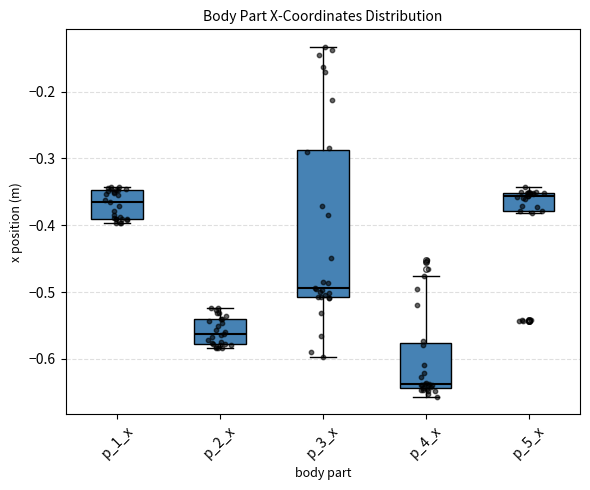

Reading left to right, transcribe this box plot: for each box, give where its median line is, the range the box spans, and where its two whiskers end, as read against the y-axis. The values are not printed on the chart, so give them approximately, as read against the axis.

p_1_x: median -0.36, box -0.39 to -0.35, whiskers -0.40 to -0.34
p_2_x: median -0.56, box -0.58 to -0.54, whiskers -0.58 (just below the box's lower edge) to -0.52
p_3_x: median -0.49, box -0.51 to -0.29, whiskers -0.60 to -0.13
p_4_x: median -0.64 (just above the box's lower edge), box -0.64 to -0.58, whiskers -0.66 to -0.48
p_5_x: median -0.36, box -0.38 to -0.35, whiskers -0.38 to -0.34